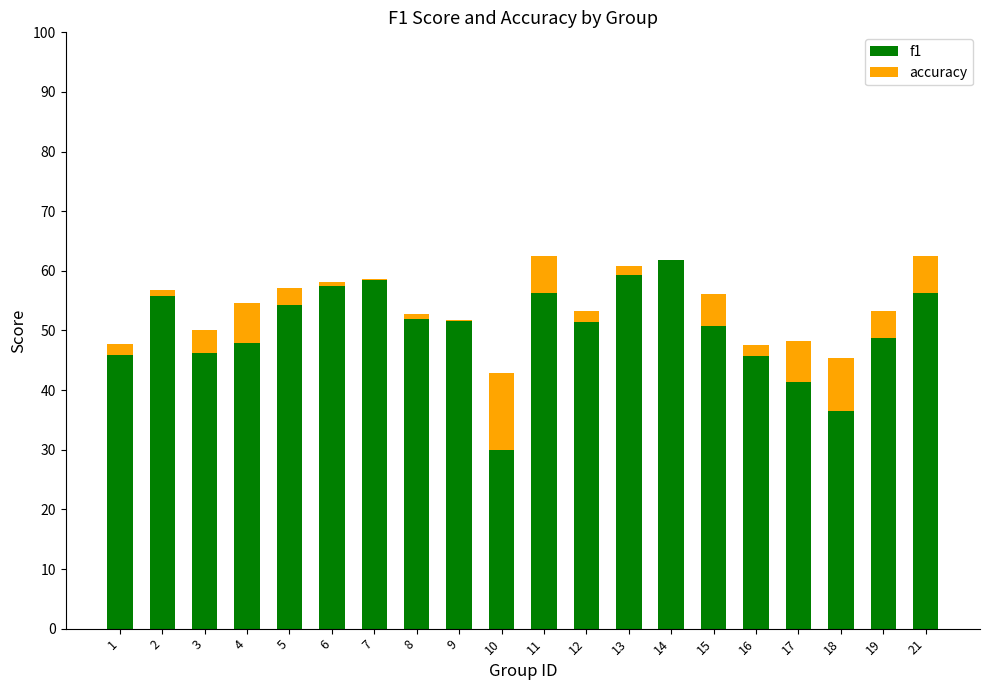

Which series has the widest spread of values?

f1